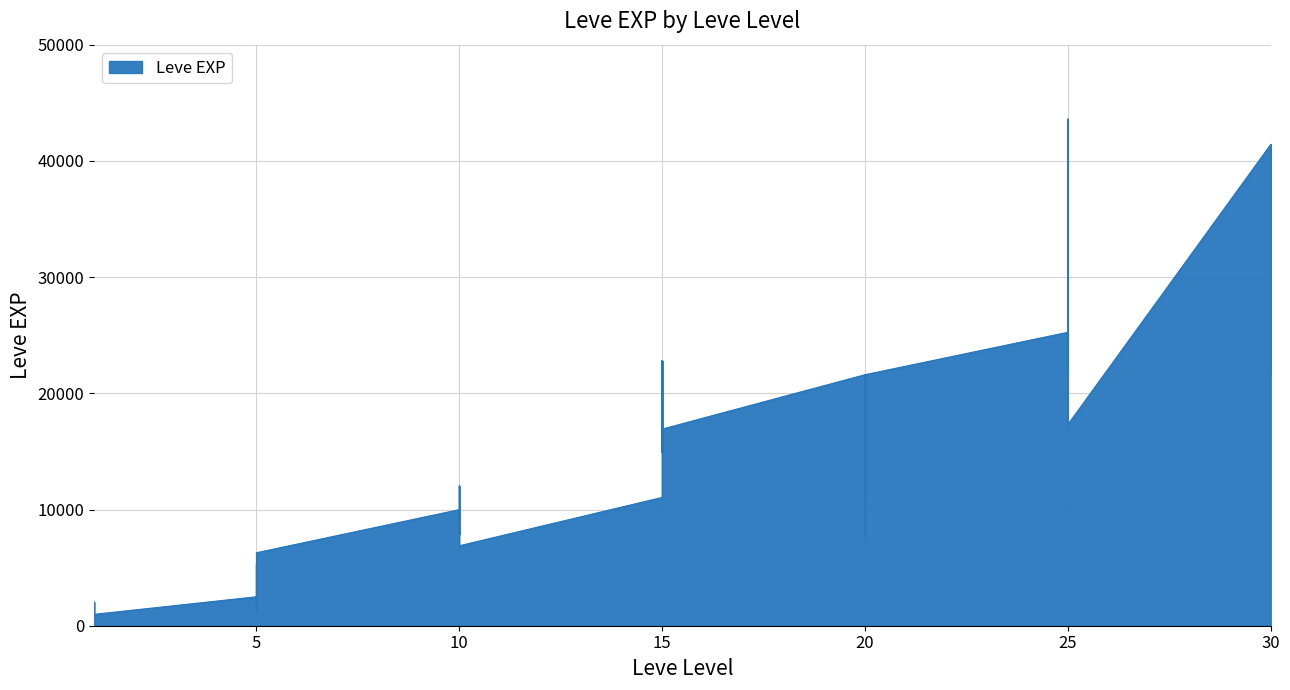

Reading right to left, extract all data points from this chart.

41410	21740	41410	41410	17310	43600	36390	26160	21650	25250	21600	7710	21600	17120	11560	21600	16920	16920	22790	14920	22790	11040	6880	8930	7880	12030	8930	9990	6280	3600	1420	5220	1420	2490	980	800	1330	1330	2040	800